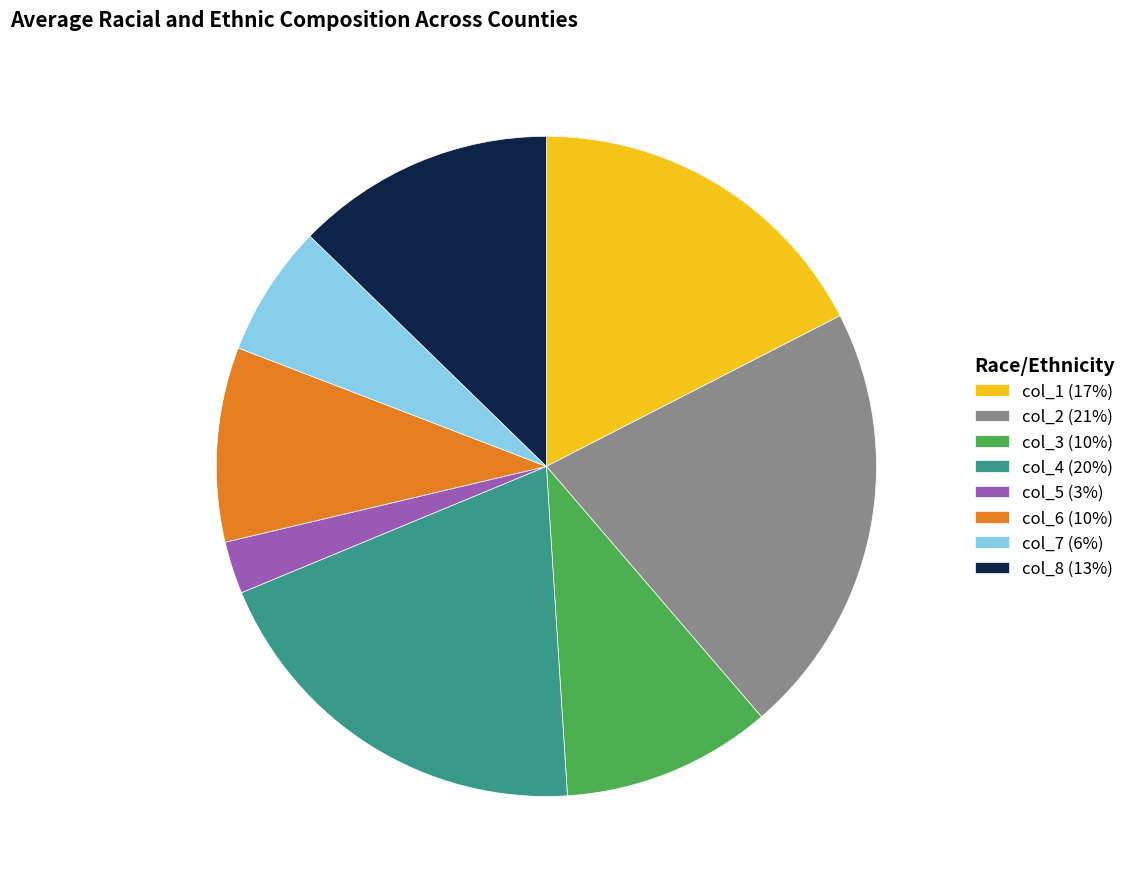

What is the largest slice in the pie chart?

col_2 (21%)